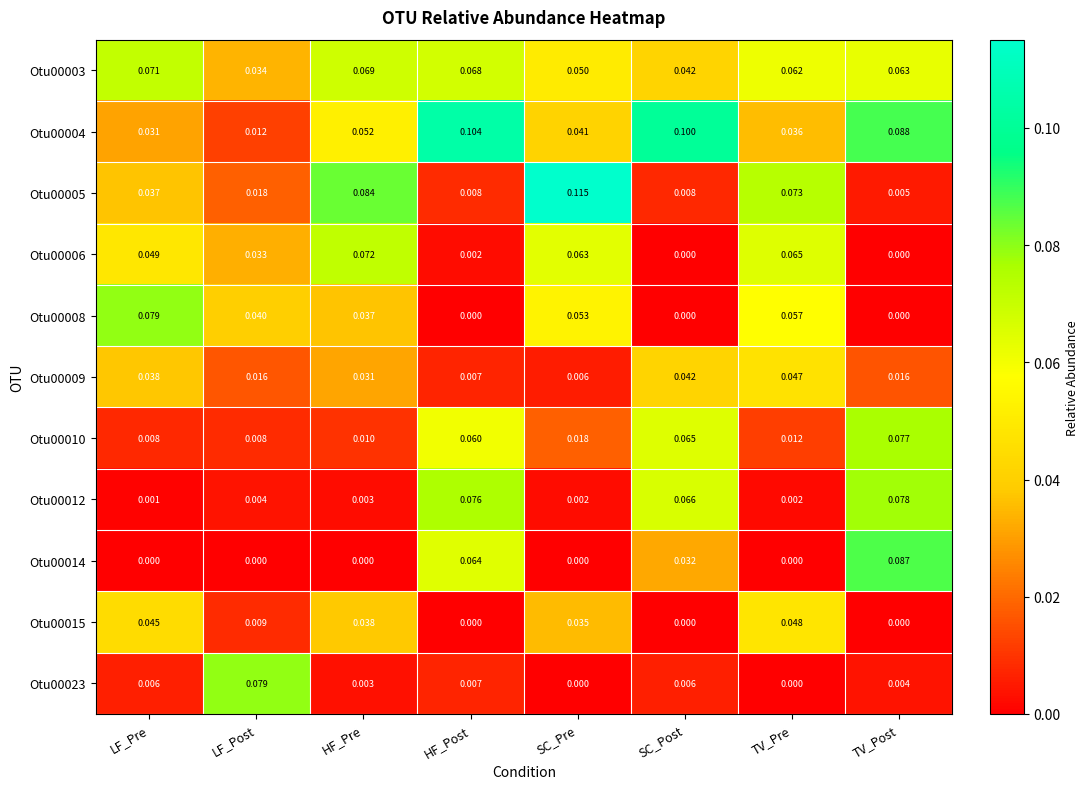

Which category has the lowest value in the Otu00009 series?

SC_Pre